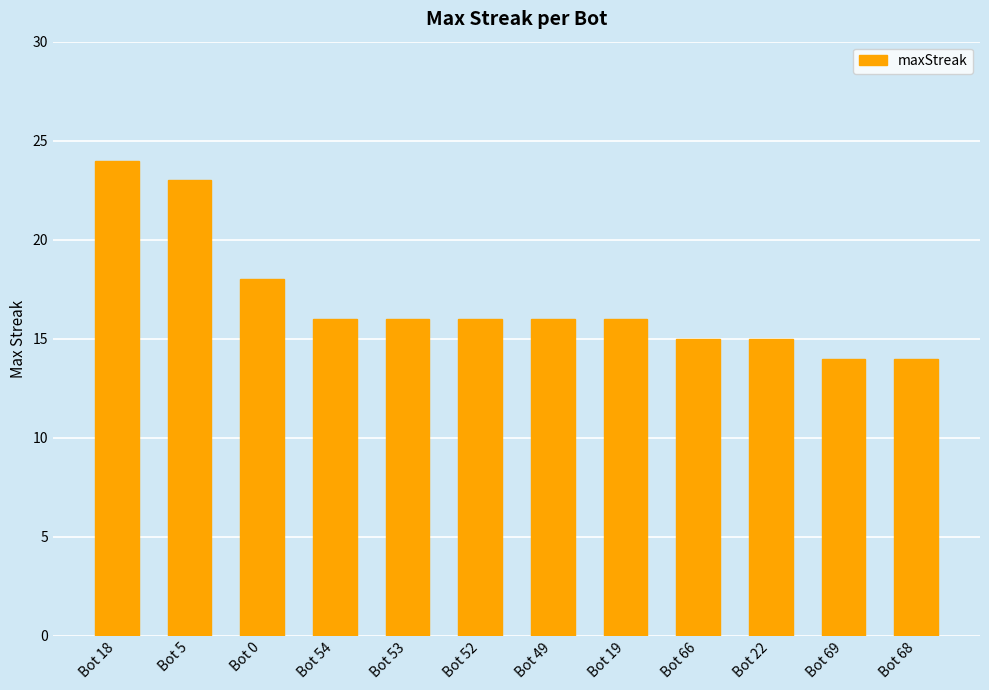

What is the sum of the values at Bot 69 and Bot 52?

30